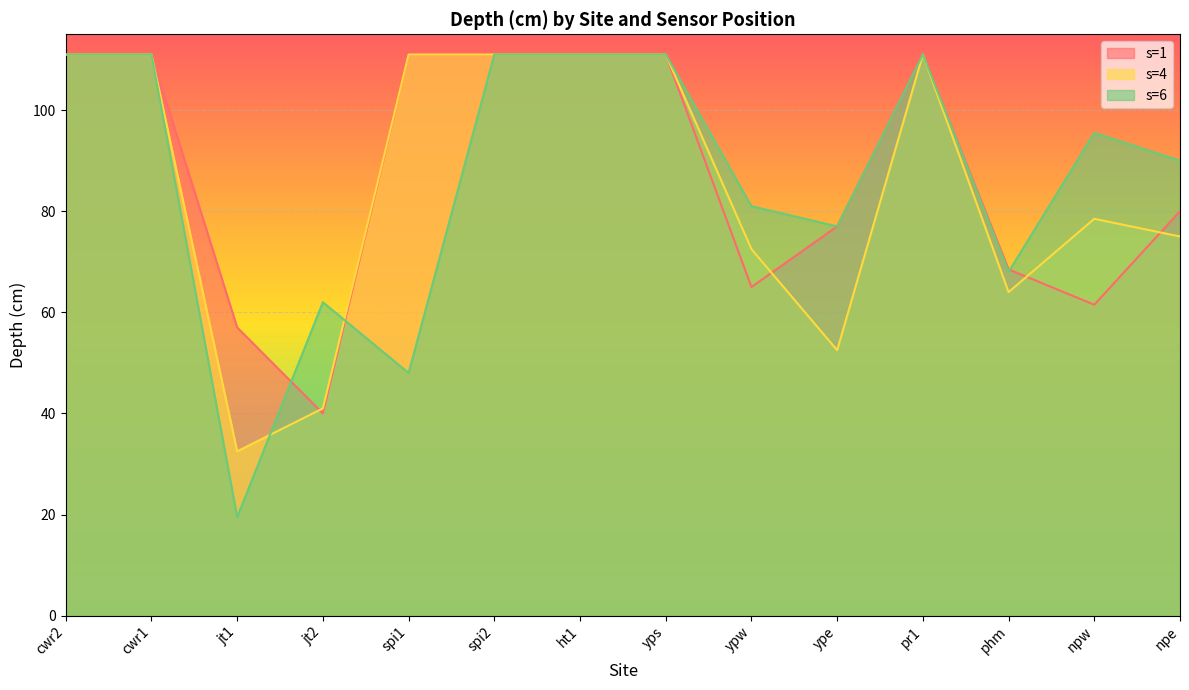

At which category does s=6 reach its first local valley?

jt1